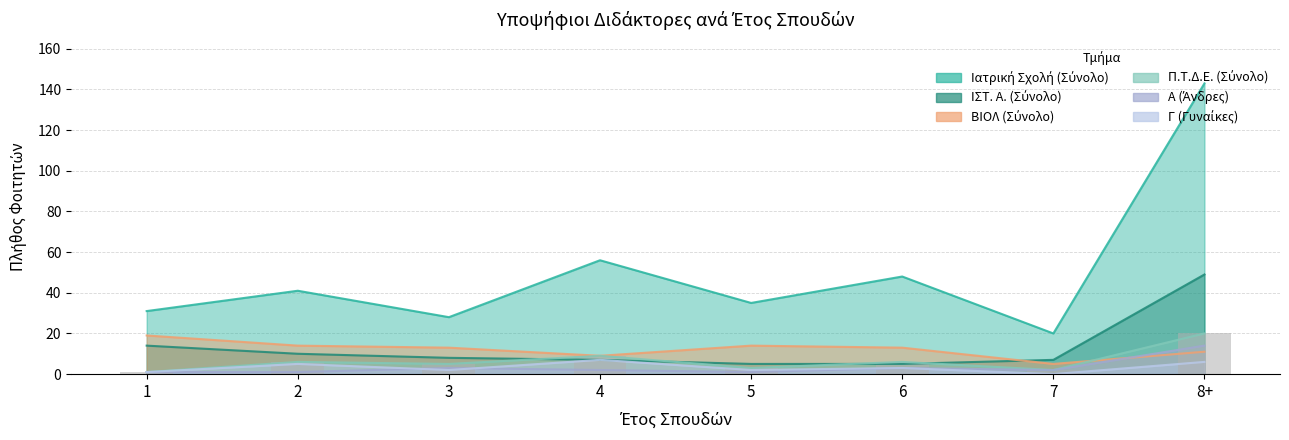

What is the greatest value displayed?

143